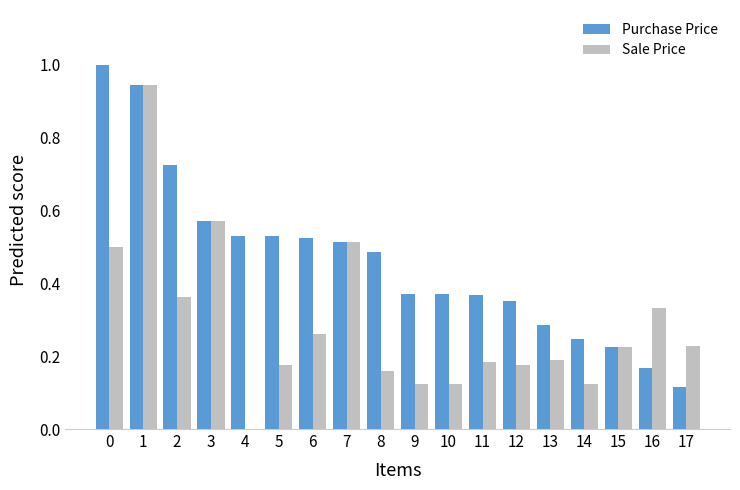

True or false: Sale Price has a value of 0.6 at 16.

False